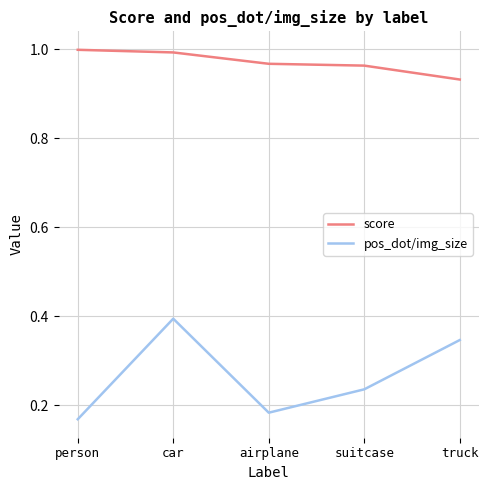

What position from the right is truck?

1